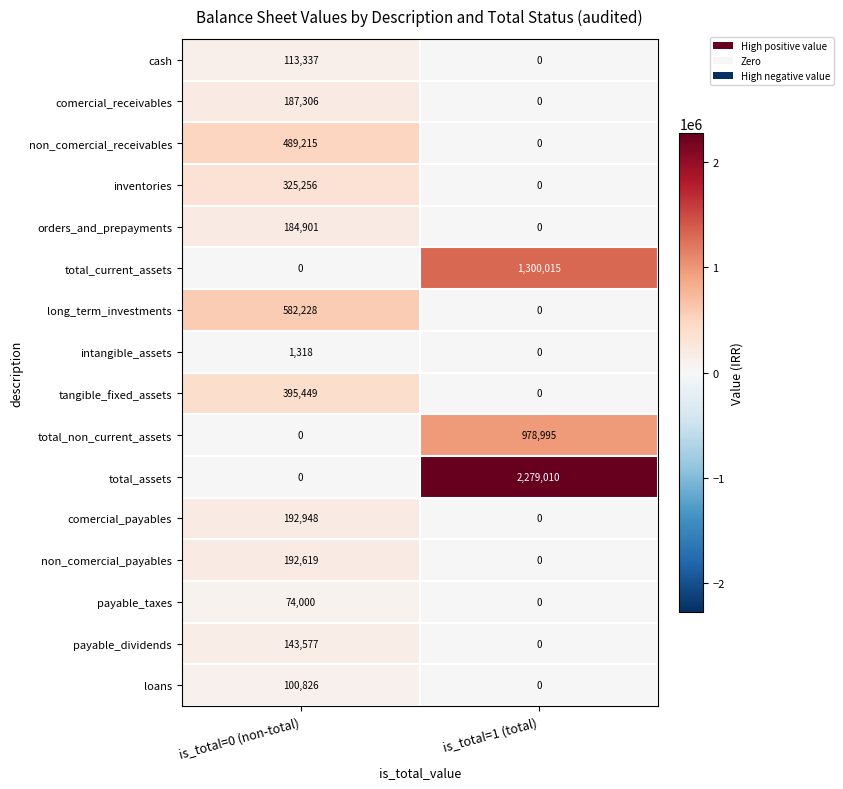

What is the spread (max minus min) of values at is_total=1 (total)?

2279010